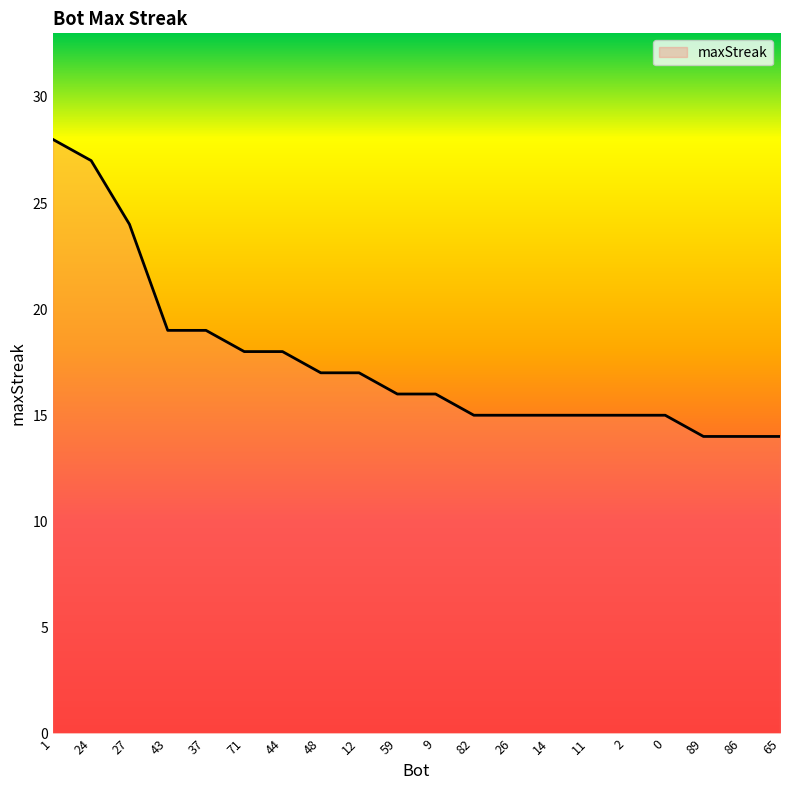

What is the average value?

18